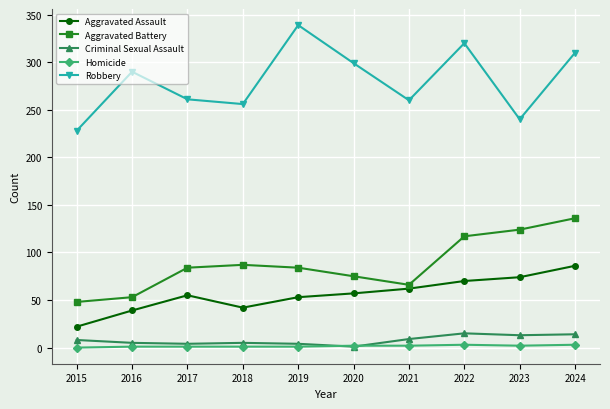

What is the highest value of the Homicide series?

3